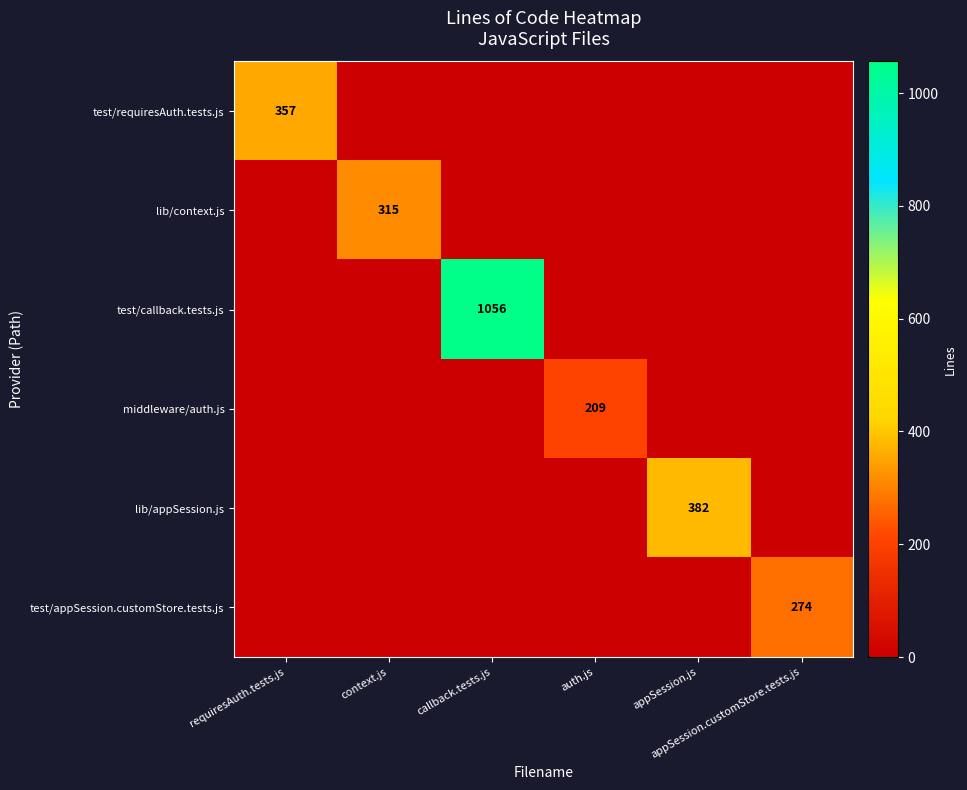

List the series in order of their peak value, highest first.

test/callback.tests.js, lib/appSession.js, test/requiresAuth.tests.js, lib/context.js, test/appSession.customStore.tests.js, middleware/auth.js